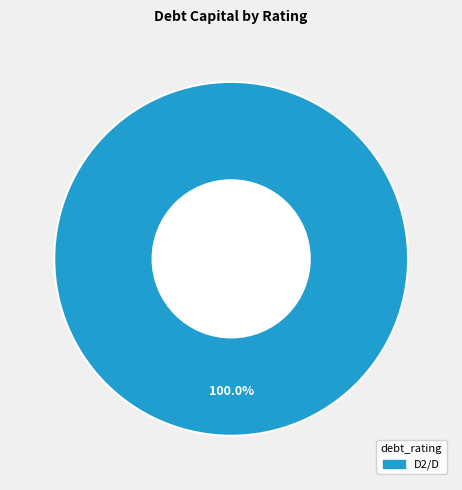

Is there any slice that represents more than half of the pie?

Yes